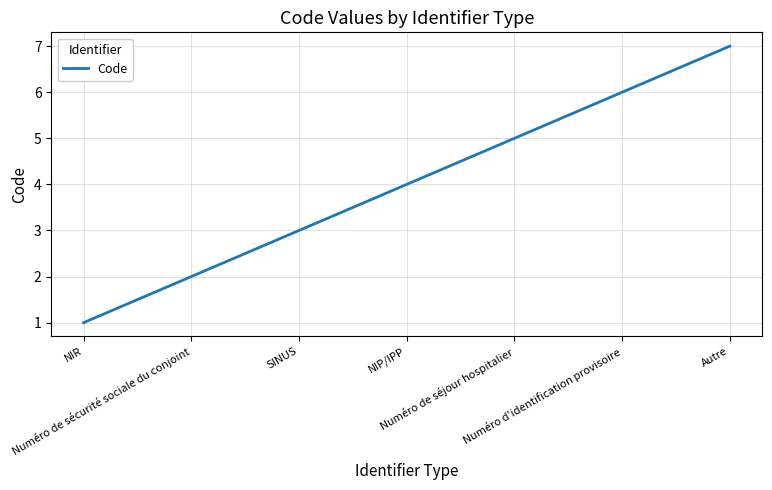

What is the sum of all values?

28